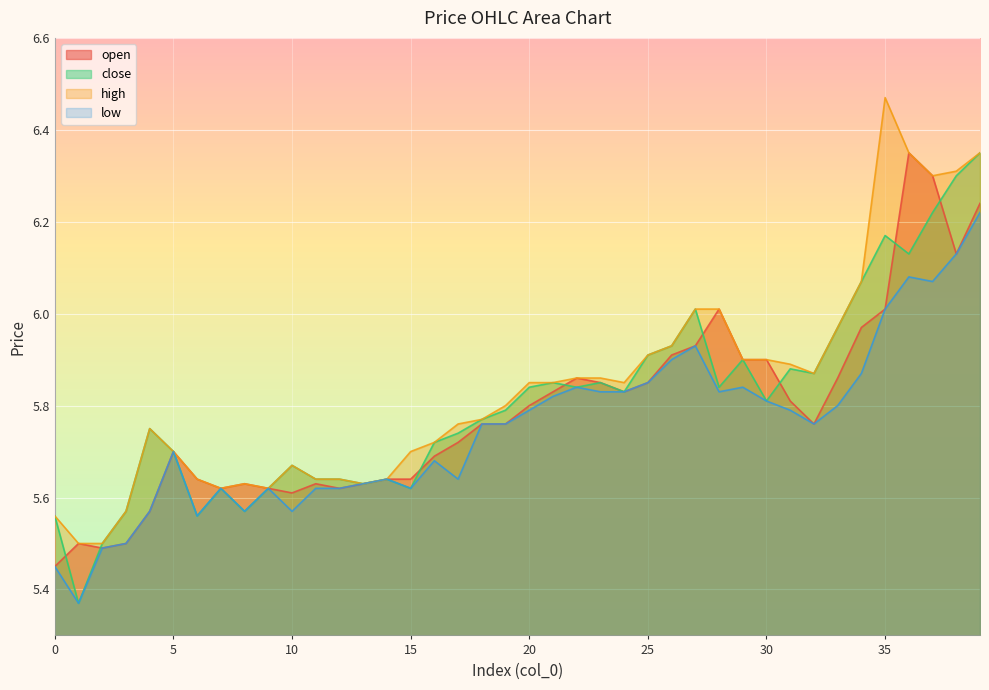

What is the lowest value of the open series?

5.5